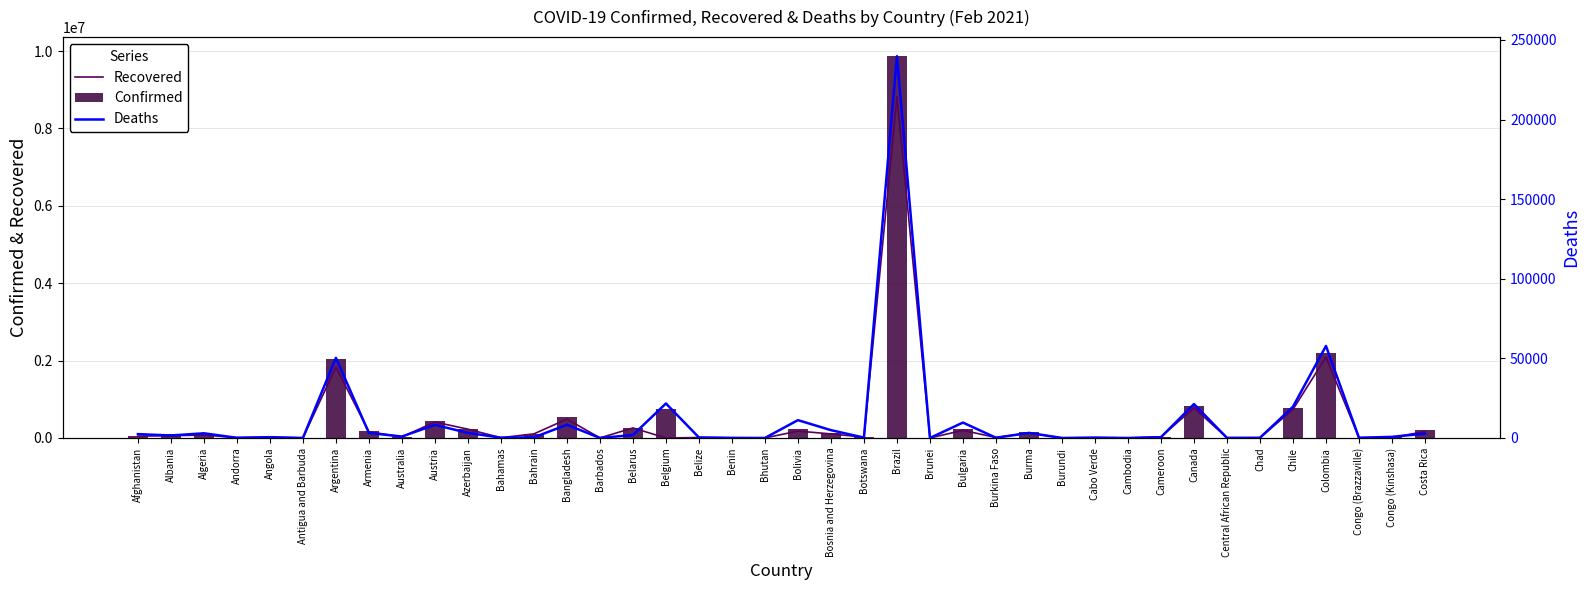

What is the value of the Deaths bar at the 4th from the left?

107